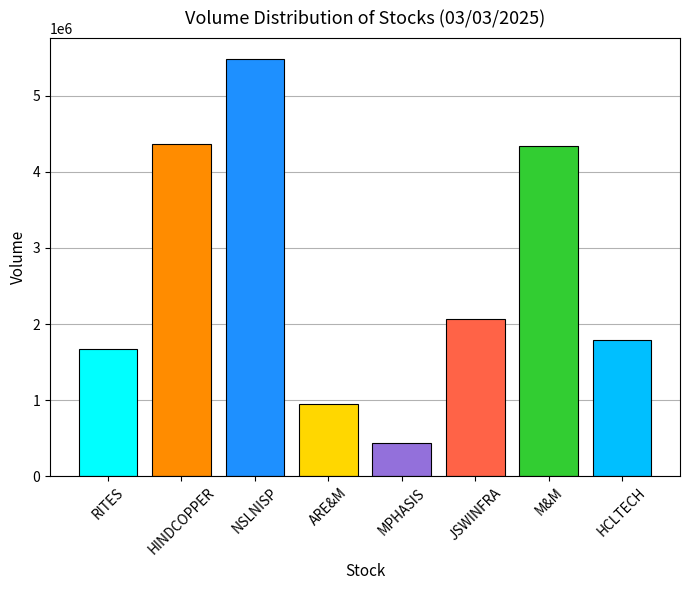

Are the bars grouped side by side (vs. stacked)?

No